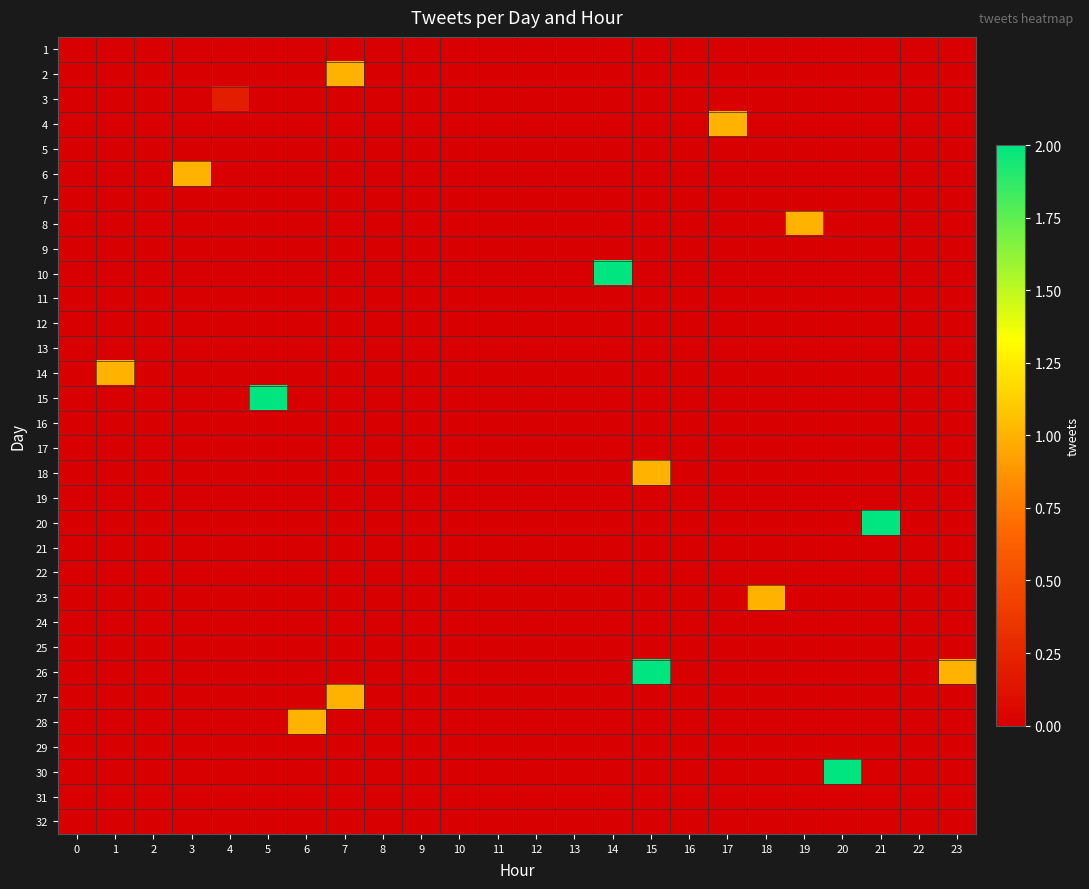

Reading left to right, extract all data points from this chart.

1: 0=0.0	1=0.0	2=0.0	3=0.0	4=0.0	5=0.0	6=0.0	7=0.0	8=0.0	9=0.0	10=0.0	11=0.0	12=0.0	13=0.0	14=0.0	15=0.0	16=0.0	17=0.0	18=0.0	19=0.0	20=0.0	21=0.0	22=0.0	23=0.0
2: 0=0.0	1=0.0	2=0.0	3=0.0	4=0.0	5=0.0	6=0.0	7=1.0	8=0.0	9=0.0	10=0.0	11=0.0	12=0.0	13=0.0	14=0.0	15=0.0	16=0.0	17=0.0	18=0.0	19=0.0	20=0.0	21=0.0	22=0.0	23=0.0
3: 0=0.0	1=0.0	2=0.0	3=0.0	4=0.2	5=0.0	6=0.0	7=0.0	8=0.0	9=0.0	10=0.0	11=0.0	12=0.0	13=0.0	14=0.0	15=0.0	16=0.0	17=0.0	18=0.0	19=0.0	20=0.0	21=0.0	22=0.0	23=0.0
4: 0=0.0	1=0.0	2=0.0	3=0.0	4=0.0	5=0.0	6=0.0	7=0.0	8=0.0	9=0.0	10=0.0	11=0.0	12=0.0	13=0.0	14=0.0	15=0.0	16=0.0	17=1.0	18=0.0	19=0.0	20=0.0	21=0.0	22=0.0	23=0.0
5: 0=0.0	1=0.0	2=0.0	3=0.0	4=0.0	5=0.0	6=0.0	7=0.0	8=0.0	9=0.0	10=0.0	11=0.0	12=0.0	13=0.0	14=0.0	15=0.0	16=0.0	17=0.0	18=0.0	19=0.0	20=0.0	21=0.0	22=0.0	23=0.0
6: 0=0.0	1=0.0	2=0.0	3=1.0	4=0.0	5=0.0	6=0.0	7=0.0	8=0.0	9=0.0	10=0.0	11=0.0	12=0.0	13=0.0	14=0.0	15=0.0	16=0.0	17=0.0	18=0.0	19=0.0	20=0.0	21=0.0	22=0.0	23=0.0
7: 0=0.0	1=0.0	2=0.0	3=0.0	4=0.0	5=0.0	6=0.0	7=0.0	8=0.0	9=0.0	10=0.0	11=0.0	12=0.0	13=0.0	14=0.0	15=0.0	16=0.0	17=0.0	18=0.0	19=0.0	20=0.0	21=0.0	22=0.0	23=0.0
8: 0=0.0	1=0.0	2=0.0	3=0.0	4=0.0	5=0.0	6=0.0	7=0.0	8=0.0	9=0.0	10=0.0	11=0.0	12=0.0	13=0.0	14=0.0	15=0.0	16=0.0	17=0.0	18=0.0	19=1.0	20=0.0	21=0.0	22=0.0	23=0.0
9: 0=0.0	1=0.0	2=0.0	3=0.0	4=0.0	5=0.0	6=0.0	7=0.0	8=0.0	9=0.0	10=0.0	11=0.0	12=0.0	13=0.0	14=0.0	15=0.0	16=0.0	17=0.0	18=0.0	19=0.0	20=0.0	21=0.0	22=0.0	23=0.0
10: 0=0.0	1=0.0	2=0.0	3=0.0	4=0.0	5=0.0	6=0.0	7=0.0	8=0.0	9=0.0	10=0.0	11=0.0	12=0.0	13=0.0	14=2.0	15=0.0	16=0.0	17=0.0	18=0.0	19=0.0	20=0.0	21=0.0	22=0.0	23=0.0
11: 0=0.0	1=0.0	2=0.0	3=0.0	4=0.0	5=0.0	6=0.0	7=0.0	8=0.0	9=0.0	10=0.0	11=0.0	12=0.0	13=0.0	14=0.0	15=0.0	16=0.0	17=0.0	18=0.0	19=0.0	20=0.0	21=0.0	22=0.0	23=0.0
12: 0=0.0	1=0.0	2=0.0	3=0.0	4=0.0	5=0.0	6=0.0	7=0.0	8=0.0	9=0.0	10=0.0	11=0.0	12=0.0	13=0.0	14=0.0	15=0.0	16=0.0	17=0.0	18=0.0	19=0.0	20=0.0	21=0.0	22=0.0	23=0.0
13: 0=0.0	1=0.0	2=0.0	3=0.0	4=0.0	5=0.0	6=0.0	7=0.0	8=0.0	9=0.0	10=0.0	11=0.0	12=0.0	13=0.0	14=0.0	15=0.0	16=0.0	17=0.0	18=0.0	19=0.0	20=0.0	21=0.0	22=0.0	23=0.0
14: 0=0.0	1=1.0	2=0.0	3=0.0	4=0.0	5=0.0	6=0.0	7=0.0	8=0.0	9=0.0	10=0.0	11=0.0	12=0.0	13=0.0	14=0.0	15=0.0	16=0.0	17=0.0	18=0.0	19=0.0	20=0.0	21=0.0	22=0.0	23=0.0
15: 0=0.0	1=0.0	2=0.0	3=0.0	4=0.0	5=2.0	6=0.0	7=0.0	8=0.0	9=0.0	10=0.0	11=0.0	12=0.0	13=0.0	14=0.0	15=0.0	16=0.0	17=0.0	18=0.0	19=0.0	20=0.0	21=0.0	22=0.0	23=0.0
16: 0=0.0	1=0.0	2=0.0	3=0.0	4=0.0	5=0.0	6=0.0	7=0.0	8=0.0	9=0.0	10=0.0	11=0.0	12=0.0	13=0.0	14=0.0	15=0.0	16=0.0	17=0.0	18=0.0	19=0.0	20=0.0	21=0.0	22=0.0	23=0.0
17: 0=0.0	1=0.0	2=0.0	3=0.0	4=0.0	5=0.0	6=0.0	7=0.0	8=0.0	9=0.0	10=0.0	11=0.0	12=0.0	13=0.0	14=0.0	15=0.0	16=0.0	17=0.0	18=0.0	19=0.0	20=0.0	21=0.0	22=0.0	23=0.0
18: 0=0.0	1=0.0	2=0.0	3=0.0	4=0.0	5=0.0	6=0.0	7=0.0	8=0.0	9=0.0	10=0.0	11=0.0	12=0.0	13=0.0	14=0.0	15=1.0	16=0.0	17=0.0	18=0.0	19=0.0	20=0.0	21=0.0	22=0.0	23=0.0
19: 0=0.0	1=0.0	2=0.0	3=0.0	4=0.0	5=0.0	6=0.0	7=0.0	8=0.0	9=0.0	10=0.0	11=0.0	12=0.0	13=0.0	14=0.0	15=0.0	16=0.0	17=0.0	18=0.0	19=0.0	20=0.0	21=0.0	22=0.0	23=0.0
20: 0=0.0	1=0.0	2=0.0	3=0.0	4=0.0	5=0.0	6=0.0	7=0.0	8=0.0	9=0.0	10=0.0	11=0.0	12=0.0	13=0.0	14=0.0	15=0.0	16=0.0	17=0.0	18=0.0	19=0.0	20=0.0	21=2.0	22=0.0	23=0.0
21: 0=0.0	1=0.0	2=0.0	3=0.0	4=0.0	5=0.0	6=0.0	7=0.0	8=0.0	9=0.0	10=0.0	11=0.0	12=0.0	13=0.0	14=0.0	15=0.0	16=0.0	17=0.0	18=0.0	19=0.0	20=0.0	21=0.0	22=0.0	23=0.0
22: 0=0.0	1=0.0	2=0.0	3=0.0	4=0.0	5=0.0	6=0.0	7=0.0	8=0.0	9=0.0	10=0.0	11=0.0	12=0.0	13=0.0	14=0.0	15=0.0	16=0.0	17=0.0	18=0.0	19=0.0	20=0.0	21=0.0	22=0.0	23=0.0
23: 0=0.0	1=0.0	2=0.0	3=0.0	4=0.0	5=0.0	6=0.0	7=0.0	8=0.0	9=0.0	10=0.0	11=0.0	12=0.0	13=0.0	14=0.0	15=0.0	16=0.0	17=0.0	18=1.0	19=0.0	20=0.0	21=0.0	22=0.0	23=0.0
24: 0=0.0	1=0.0	2=0.0	3=0.0	4=0.0	5=0.0	6=0.0	7=0.0	8=0.0	9=0.0	10=0.0	11=0.0	12=0.0	13=0.0	14=0.0	15=0.0	16=0.0	17=0.0	18=0.0	19=0.0	20=0.0	21=0.0	22=0.0	23=0.0
25: 0=0.0	1=0.0	2=0.0	3=0.0	4=0.0	5=0.0	6=0.0	7=0.0	8=0.0	9=0.0	10=0.0	11=0.0	12=0.0	13=0.0	14=0.0	15=0.0	16=0.0	17=0.0	18=0.0	19=0.0	20=0.0	21=0.0	22=0.0	23=0.0
26: 0=0.0	1=0.0	2=0.0	3=0.0	4=0.0	5=0.0	6=0.0	7=0.0	8=0.0	9=0.0	10=0.0	11=0.0	12=0.0	13=0.0	14=0.0	15=2.0	16=0.0	17=0.0	18=0.0	19=0.0	20=0.0	21=0.0	22=0.0	23=1.0
27: 0=0.0	1=0.0	2=0.0	3=0.0	4=0.0	5=0.0	6=0.0	7=1.0	8=0.0	9=0.0	10=0.0	11=0.0	12=0.0	13=0.0	14=0.0	15=0.0	16=0.0	17=0.0	18=0.0	19=0.0	20=0.0	21=0.0	22=0.0	23=0.0
28: 0=0.0	1=0.0	2=0.0	3=0.0	4=0.0	5=0.0	6=1.0	7=0.0	8=0.0	9=0.0	10=0.0	11=0.0	12=0.0	13=0.0	14=0.0	15=0.0	16=0.0	17=0.0	18=0.0	19=0.0	20=0.0	21=0.0	22=0.0	23=0.0
29: 0=0.0	1=0.0	2=0.0	3=0.0	4=0.0	5=0.0	6=0.0	7=0.0	8=0.0	9=0.0	10=0.0	11=0.0	12=0.0	13=0.0	14=0.0	15=0.0	16=0.0	17=0.0	18=0.0	19=0.0	20=0.0	21=0.0	22=0.0	23=0.0
30: 0=0.0	1=0.0	2=0.0	3=0.0	4=0.0	5=0.0	6=0.0	7=0.0	8=0.0	9=0.0	10=0.0	11=0.0	12=0.0	13=0.0	14=0.0	15=0.0	16=0.0	17=0.0	18=0.0	19=0.0	20=2.0	21=0.0	22=0.0	23=0.0
31: 0=0.0	1=0.0	2=0.0	3=0.0	4=0.0	5=0.0	6=0.0	7=0.0	8=0.0	9=0.0	10=0.0	11=0.0	12=0.0	13=0.0	14=0.0	15=0.0	16=0.0	17=0.0	18=0.0	19=0.0	20=0.0	21=0.0	22=0.0	23=0.0
32: 0=0.0	1=0.0	2=0.0	3=0.0	4=0.0	5=0.0	6=0.0	7=0.0	8=0.0	9=0.0	10=0.0	11=0.0	12=0.0	13=0.0	14=0.0	15=0.0	16=0.0	17=0.0	18=0.0	19=0.0	20=0.0	21=0.0	22=0.0	23=0.0